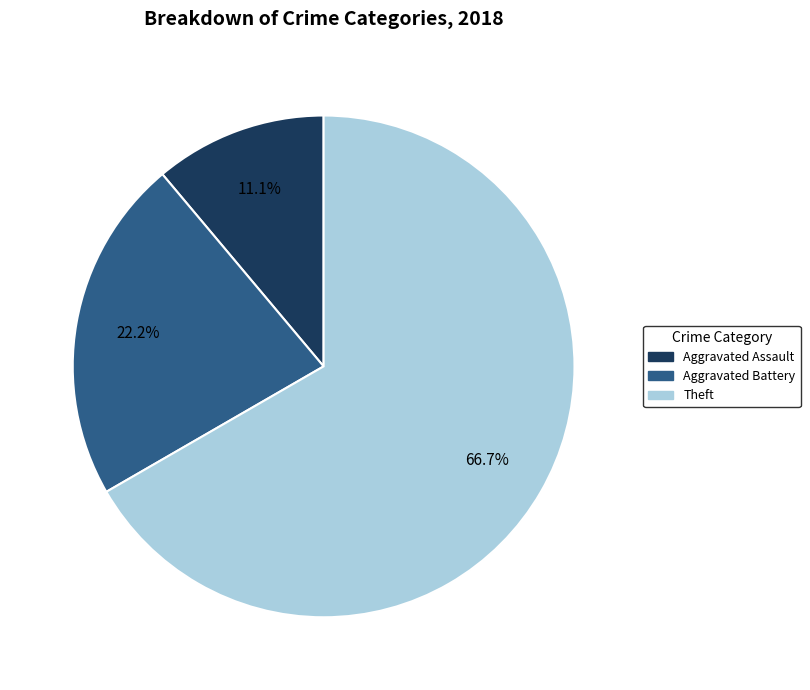

Is there any slice that represents more than half of the pie?

Yes